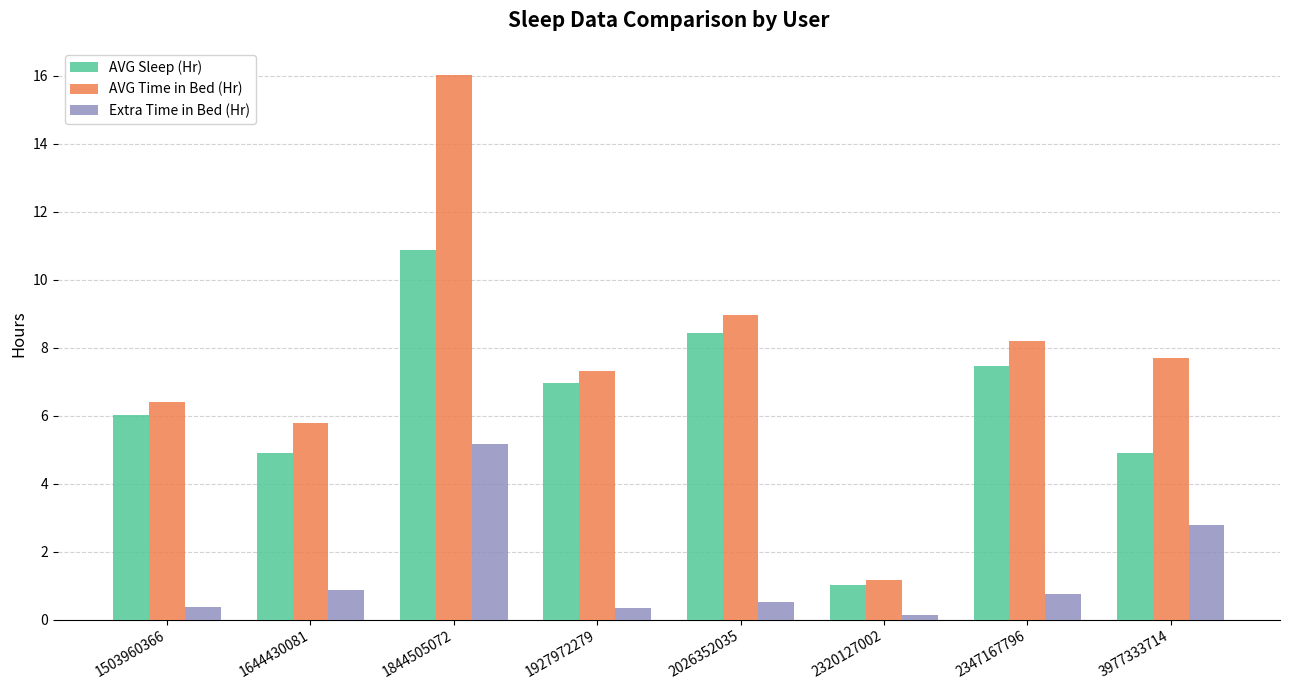

What is the difference between the highest and lowest values at 1644430081?

4.9